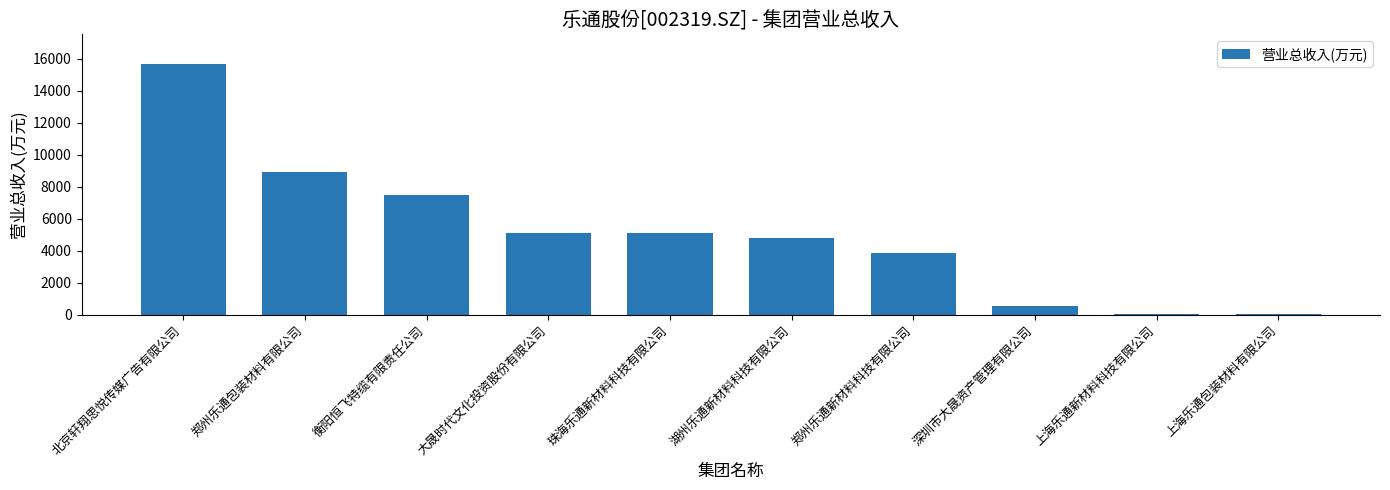

Which label corresponds to the largest value in the chart?

北京轩翔思悦传媒广告有限公司